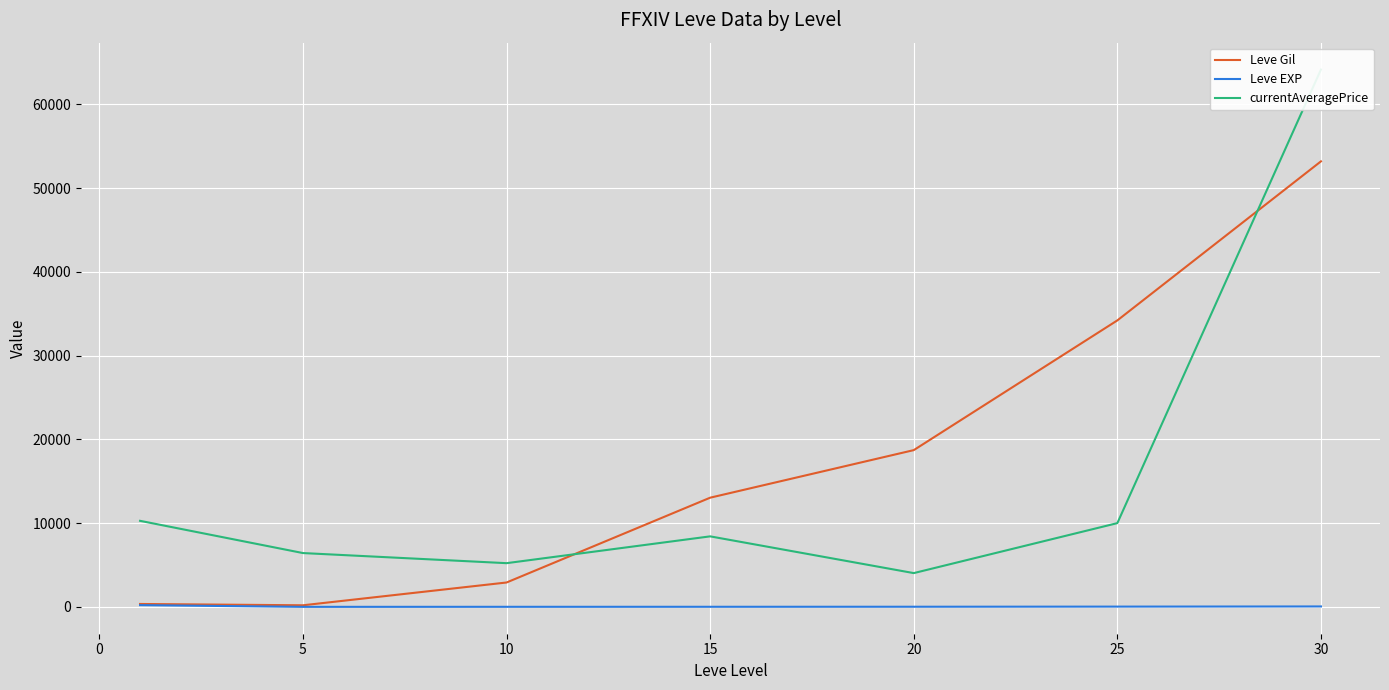

Count the number of data series in this chart.

3